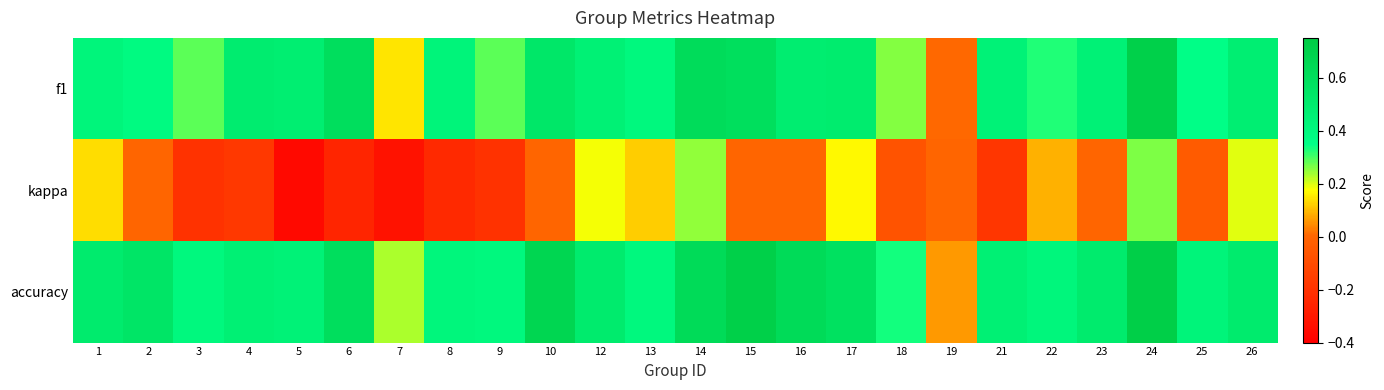

Between 13 and 18, which series saw the biggest shift?

kappa